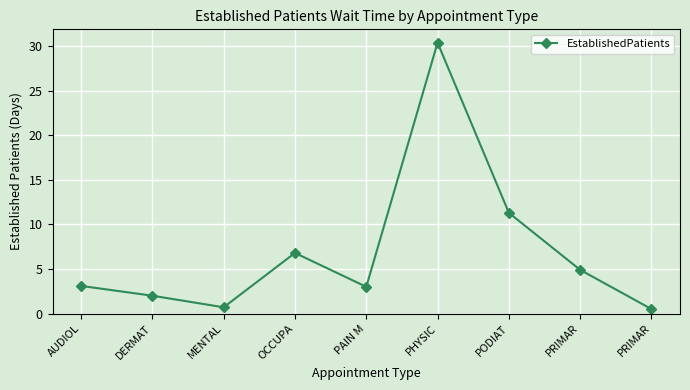

How many categories are shown in the chart?

9